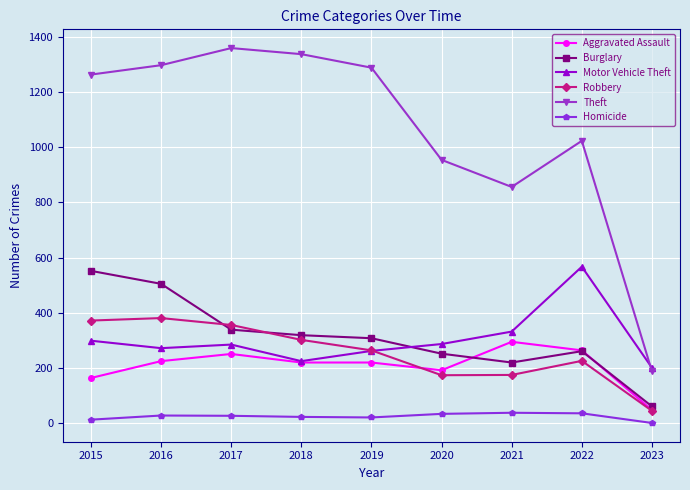

How many data points in Robbery are less than 264?

4